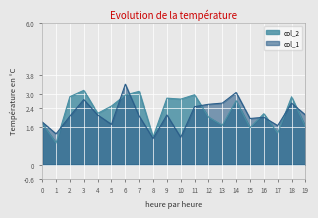

True or false: col_2 has more than 1 interior local peaks.

True